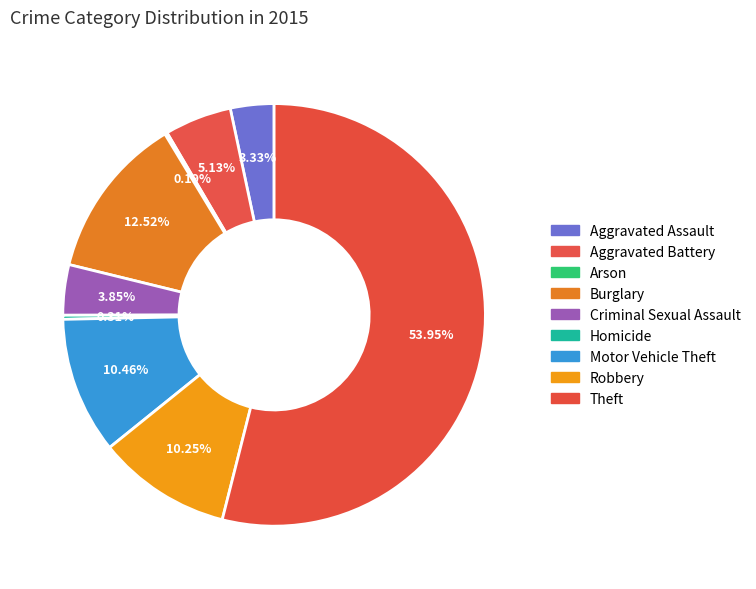

Count the number of slices in the pie.

9